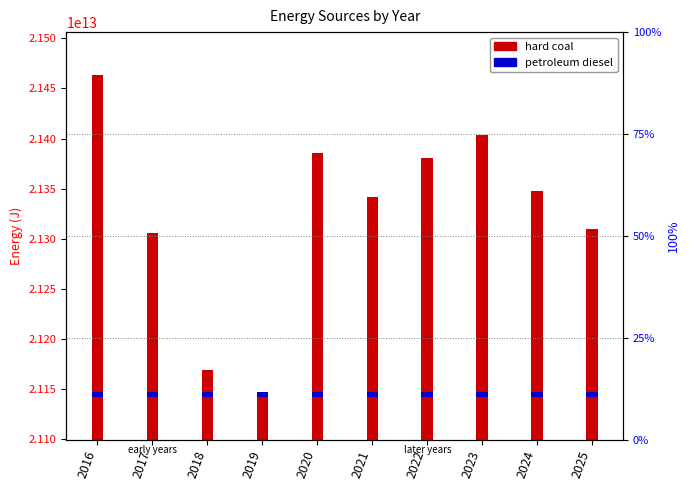

How many distinct data groups are displayed?

2